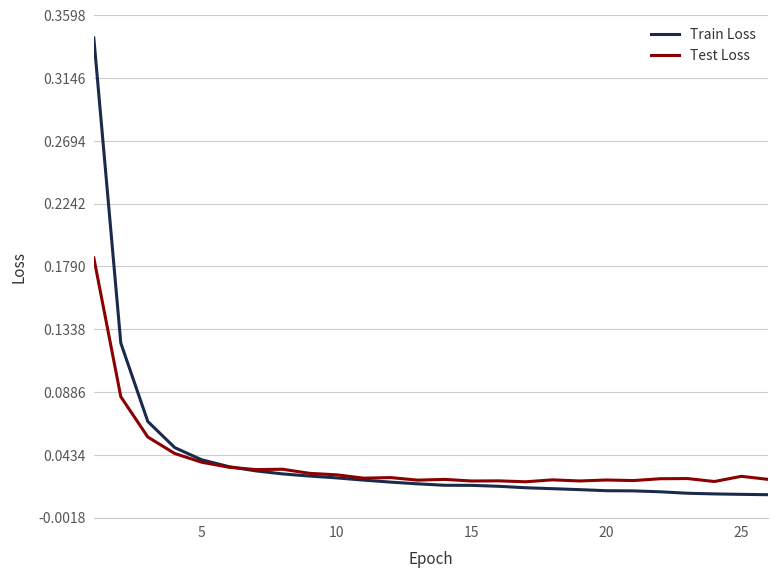

Which series has the widest spread of values?

Train Loss